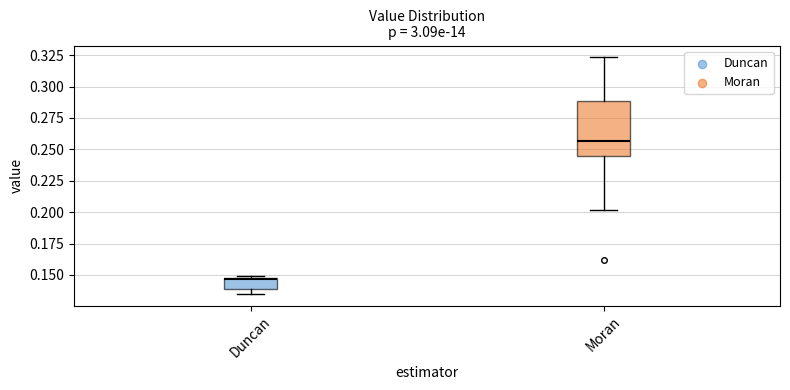

Reading left to right, read every box against the y-axis: the position of its median line, the range the box covers, and the ends of its whiskers. The values are not printed on the chart, so give them approximately, as read against the axis.

Duncan: median 0.145, box 0.140 to 0.150, whiskers 0.135 to 0.150 (just above the box's upper edge)
Moran: median 0.255, box 0.245 to 0.290, whiskers 0.200 to 0.325